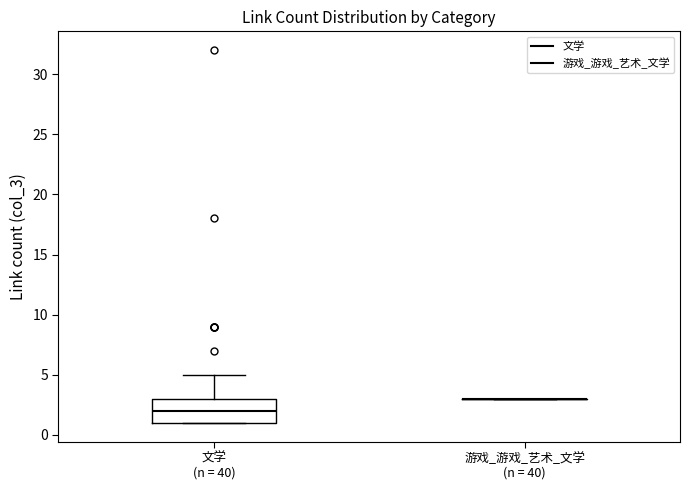

Which box is the tallest, from its lower edge to its upper edge?

文学 (n = 40)